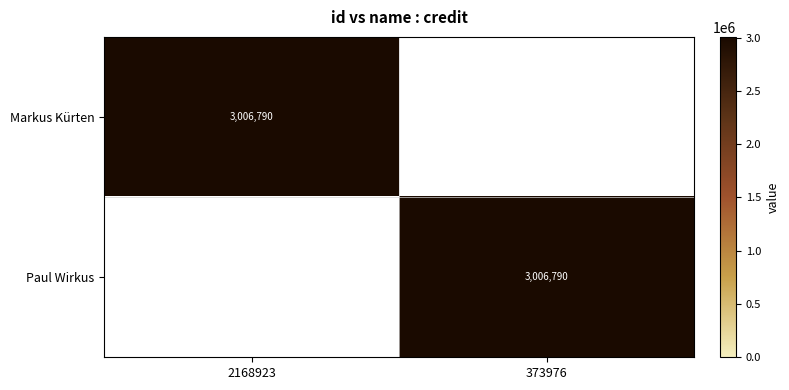

The value of Markus Kürten at 2168923 is 689031. True or false?

False